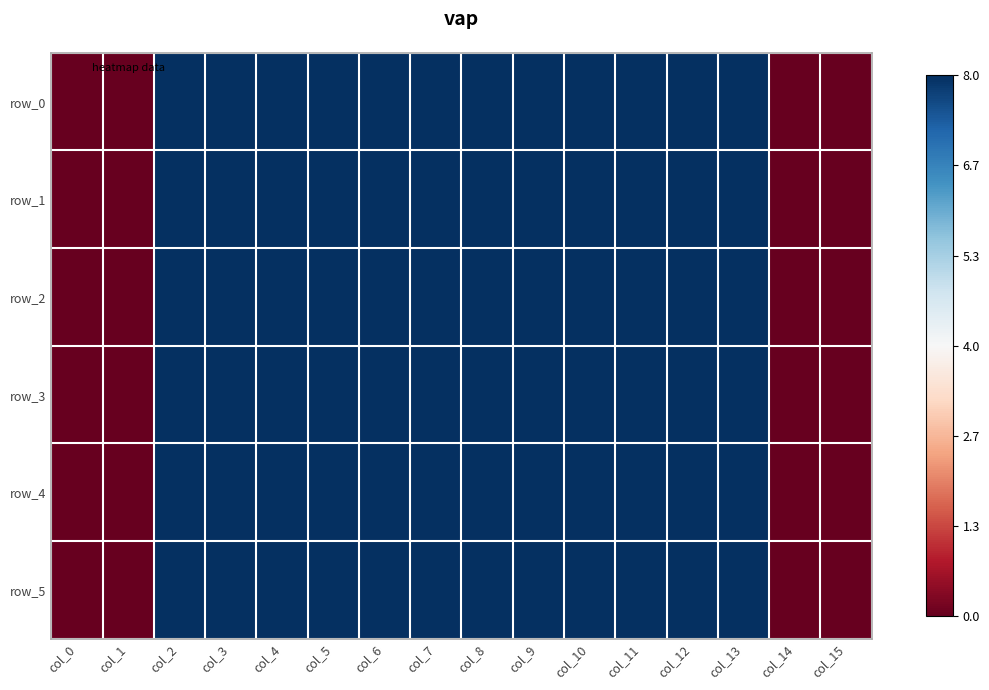

Reading right to left, extract all data points from this chart.

row_0: 0	0	8	8	8	8	8	8	8	8	8	8	8	8	0	0
row_1: 0	0	8	8	8	8	8	8	8	8	8	8	8	8	0	0
row_2: 0	0	8	8	8	8	8	8	8	8	8	8	8	8	0	0
row_3: 0	0	8	8	8	8	8	8	8	8	8	8	8	8	0	0
row_4: 0	0	8	8	8	8	8	8	8	8	8	8	8	8	0	0
row_5: 0	0	8	8	8	8	8	8	8	8	8	8	8	8	0	0